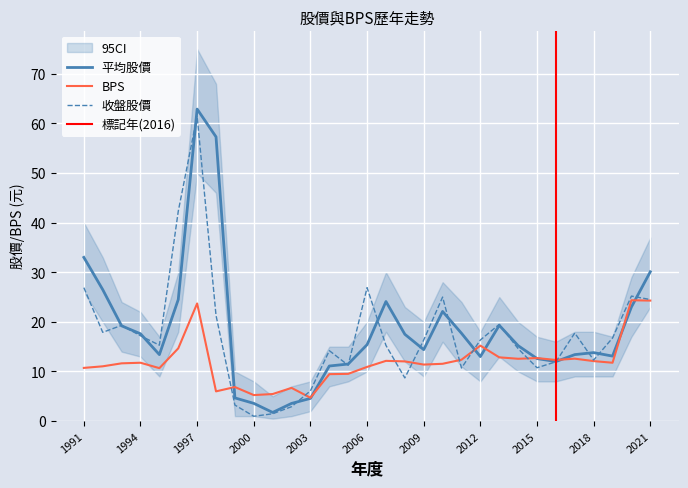

True or false: 收盤股價 and 平均股價 cross at least once.

True